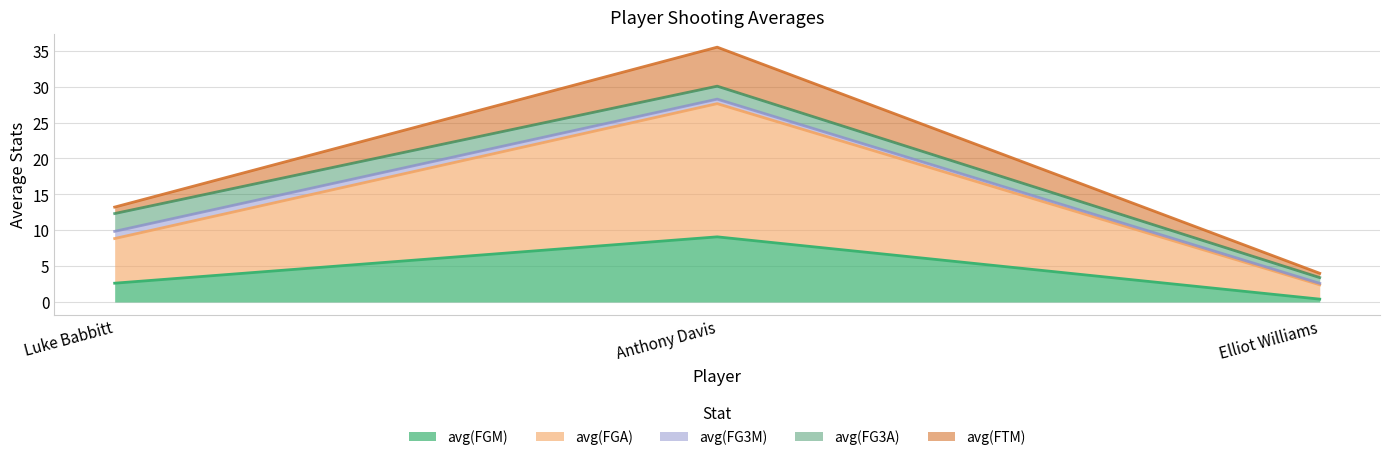

Reading left to right, list all the values displayed in this chart.

avg(FGM): Luke Babbitt=2.6	Anthony Davis=9.1	Elliot Williams=0.4
avg(FGA): Luke Babbitt=6.2	Anthony Davis=18.6	Elliot Williams=2.0
avg(FG3M): Luke Babbitt=1.0	Anthony Davis=0.6	Elliot Williams=0.2
avg(FG3A): Luke Babbitt=2.5	Anthony Davis=1.8	Elliot Williams=0.8
avg(FTM): Luke Babbitt=0.9	Anthony Davis=5.4	Elliot Williams=0.6